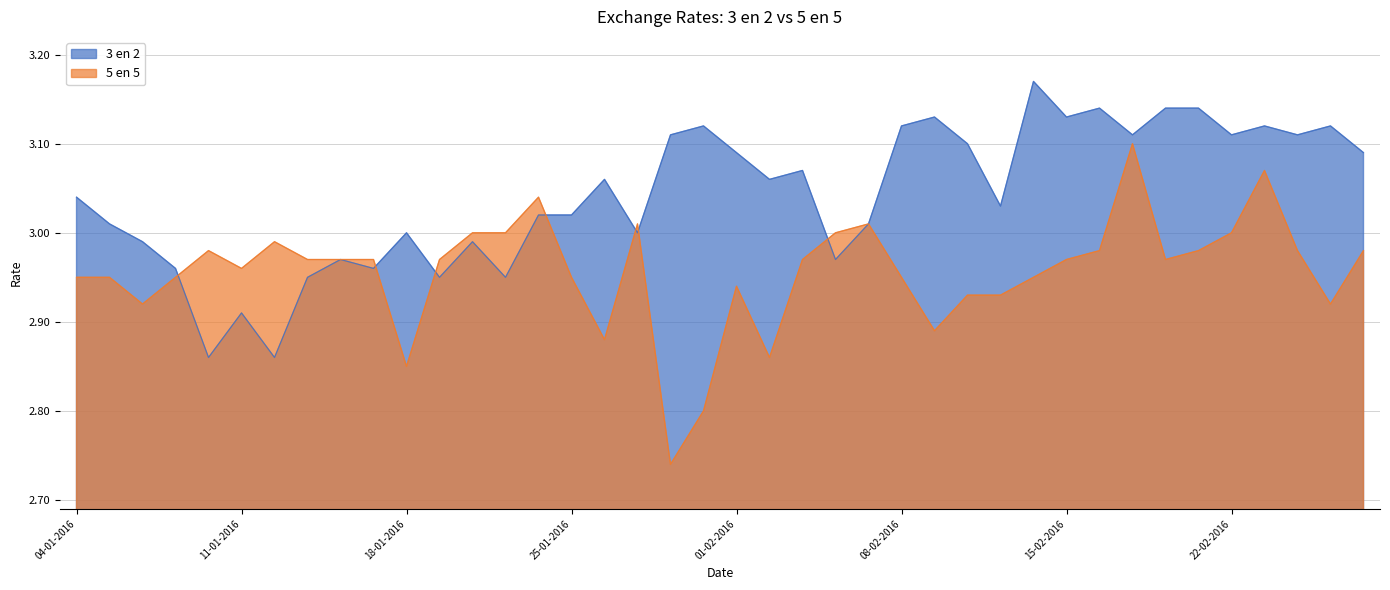

Where do 3 en 2 and 5 en 5 first cross each other?

07-01-2016 and 08-01-2016